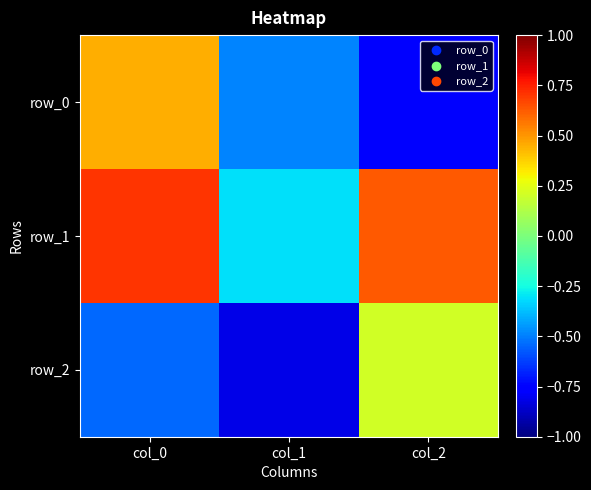

Which series has the largest total across all categories?

row_1